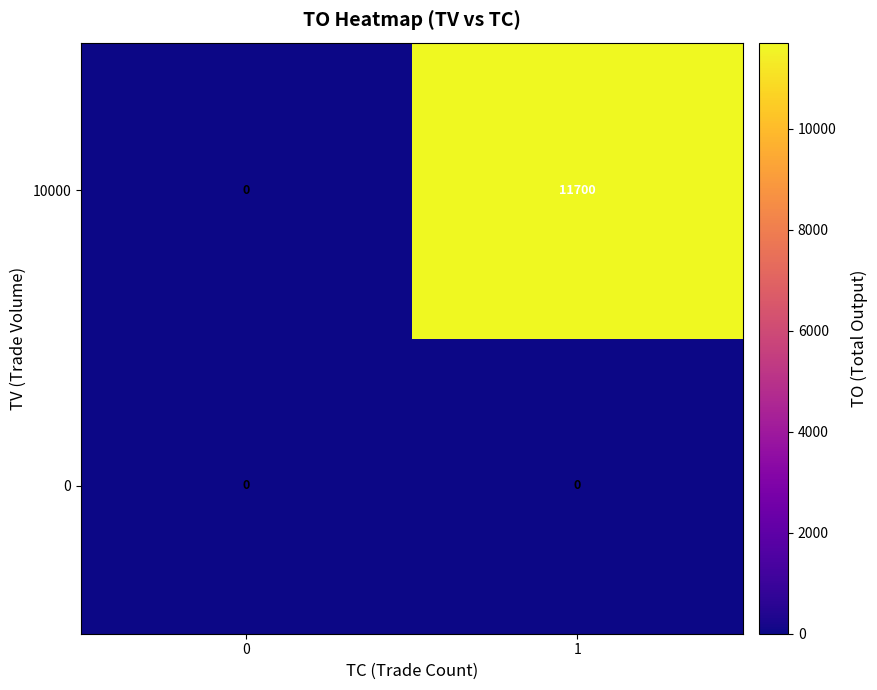

Which series has the largest range (max minus min)?

10000